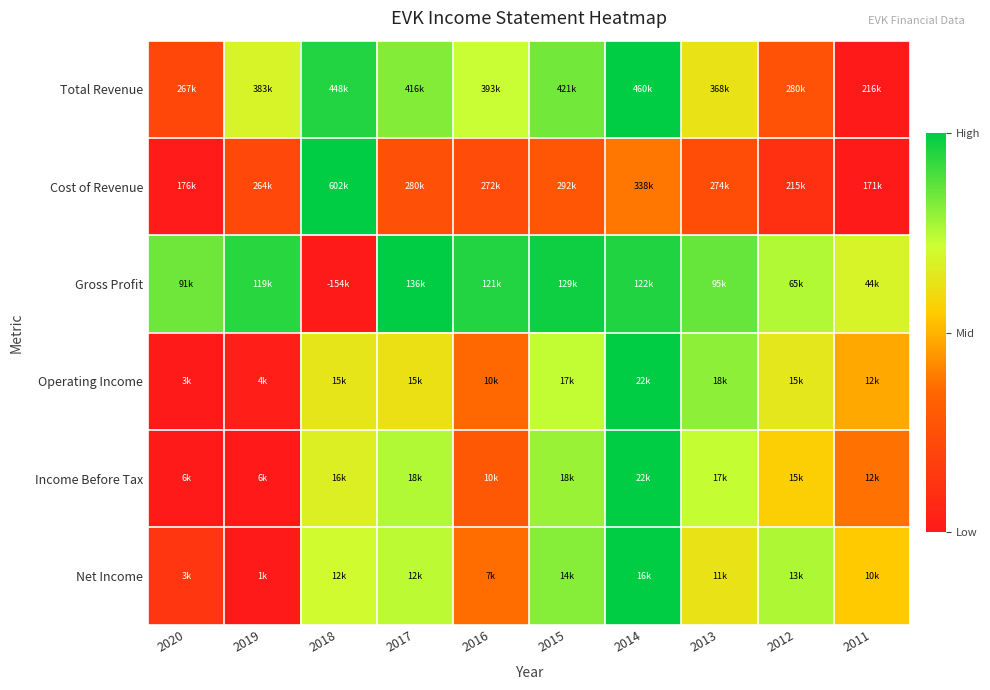

Reading left to right, list all the values displayed in this chart.

Total Revenue: 2020=0.2	2019=0.7	2018=1.0	2017=0.8	2016=0.7	2015=0.8	2014=1.0	2013=0.6	2012=0.3	2011=0.0
Cost of Revenue: 2020=0.0	2019=0.2	2018=1.0	2017=0.3	2016=0.2	2015=0.3	2014=0.4	2013=0.2	2012=0.1	2011=0.0
Gross Profit: 2020=0.8	2019=0.9	2018=0.0	2017=1.0	2016=0.9	2015=1.0	2014=1.0	2013=0.9	2012=0.8	2011=0.7
Operating Income: 2020=0.0	2019=0.0	2018=0.6	2017=0.6	2016=0.4	2015=0.7	2014=1.0	2013=0.8	2012=0.6	2011=0.5
Income Before Tax: 2020=0.0	2019=0.0	2018=0.7	2017=0.8	2016=0.3	2015=0.8	2014=1.0	2013=0.7	2012=0.6	2011=0.4
Net Income: 2020=0.1	2019=0.0	2018=0.7	2017=0.7	2016=0.4	2015=0.8	2014=1.0	2013=0.6	2012=0.8	2011=0.5